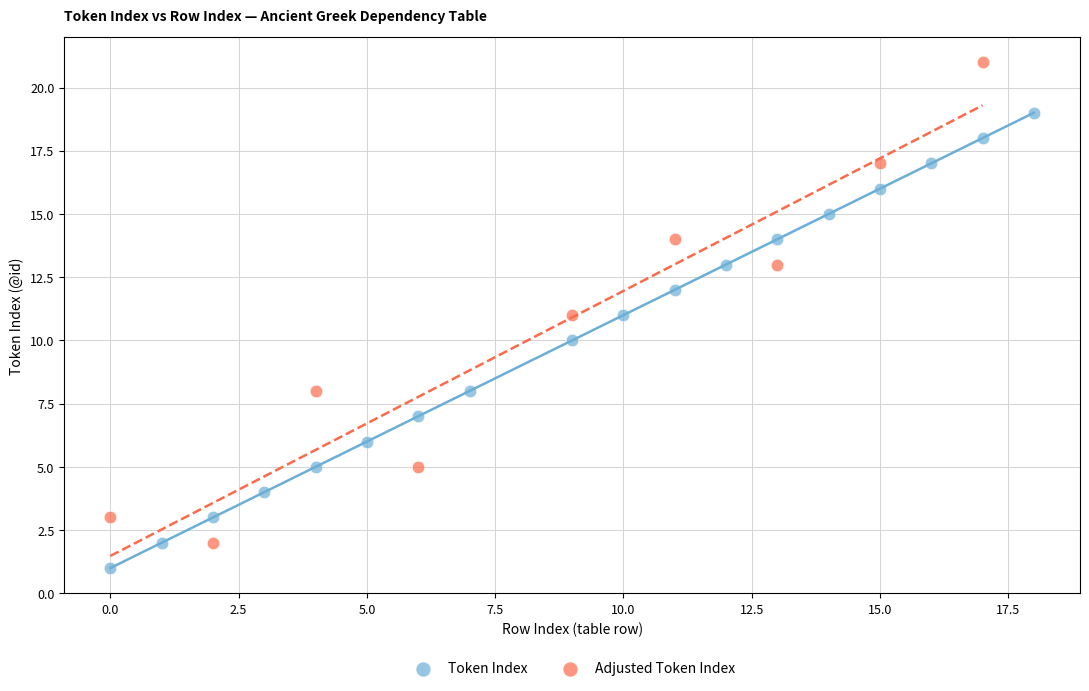

Which series reaches the maximum Y coordinate?

Adjusted Token Index